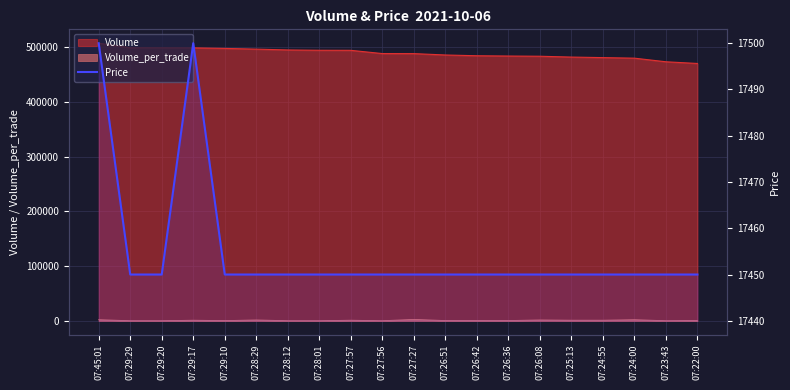

What is the label of the 5th point from the right?

07:25:13